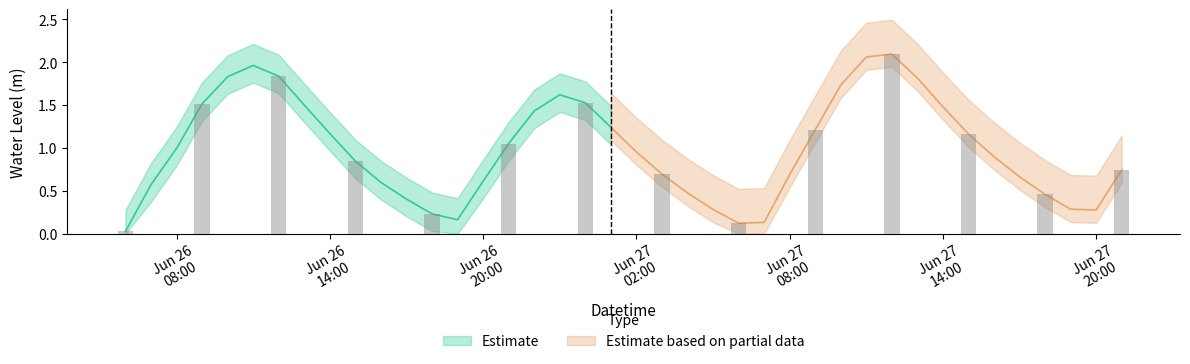

Which has a higher value, 2025-06-27 01:00:00 or 2025-06-27 14:00:00?

2025-06-27 14:00:00